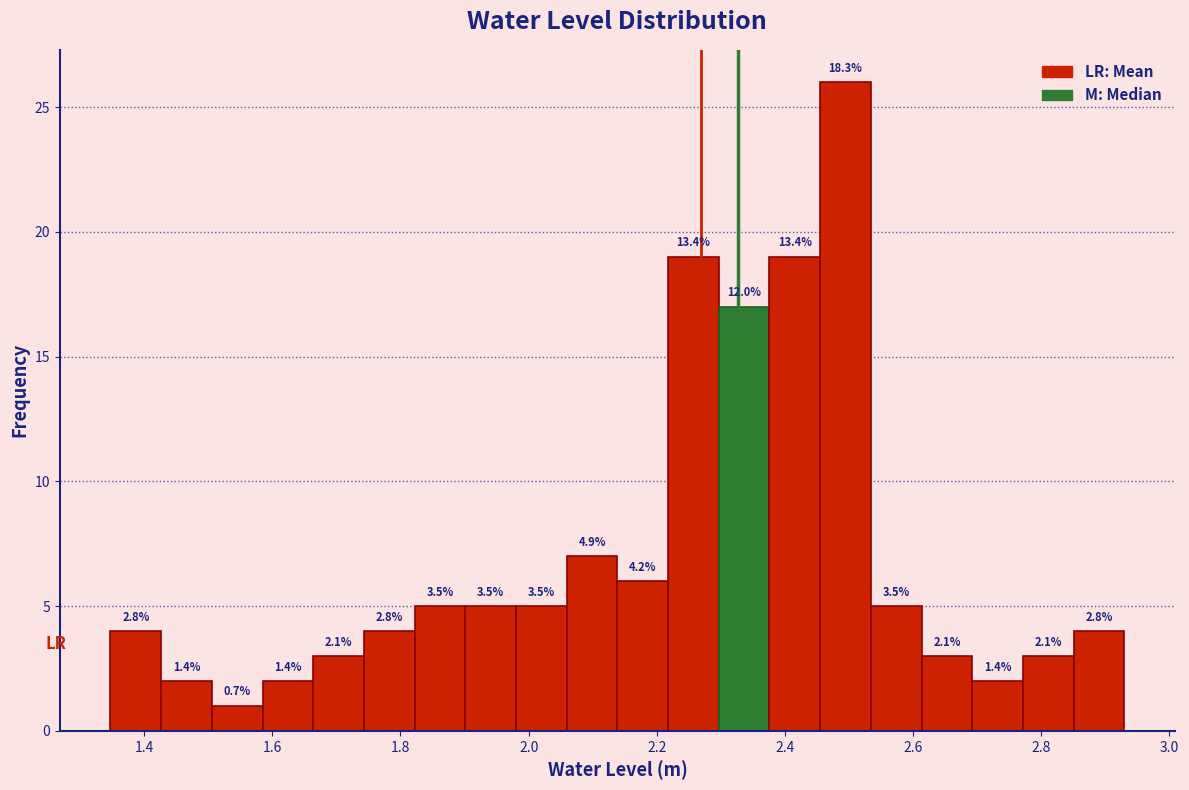

Read against the x-axis, roughly where is the centre of the tallest bar?

2.50